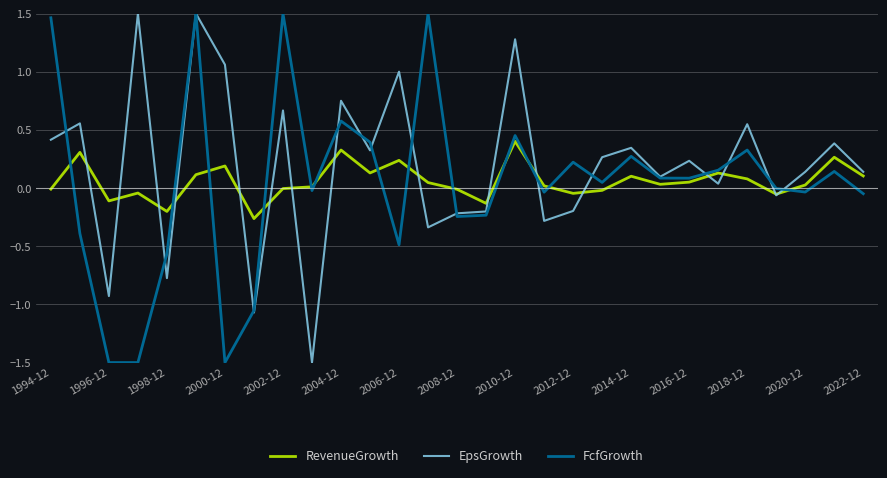

Which series has the largest total across all categories?

EpsGrowth